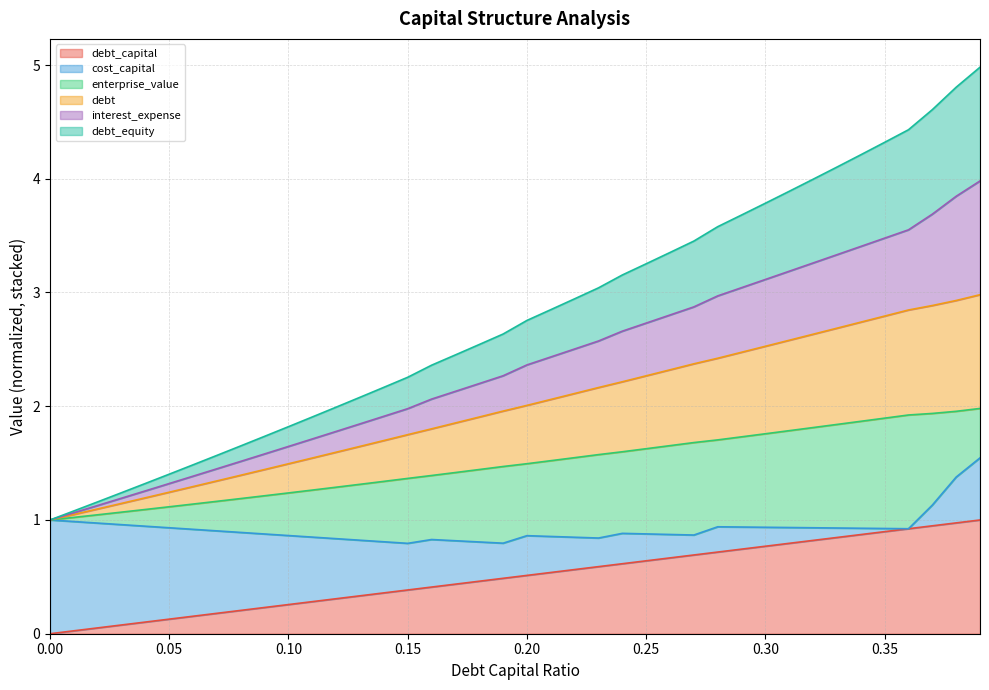

What is the maximum value for debt?

3.0